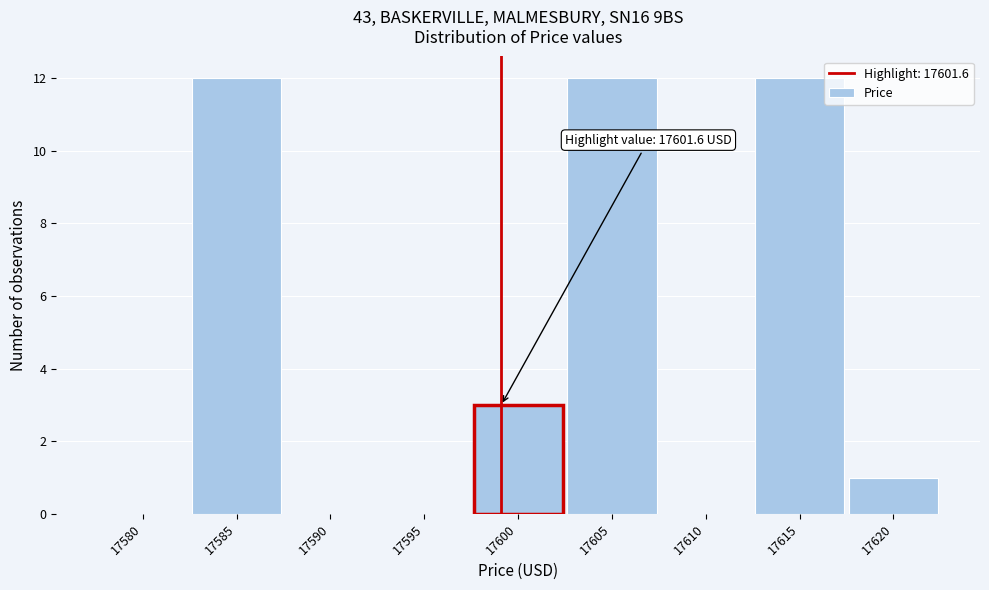

Reading left to right, extract all data points from this chart.

17580=0	17585=12	17590=0	17595=0	17600=3	17605=12	17610=0	17615=12	17620=1